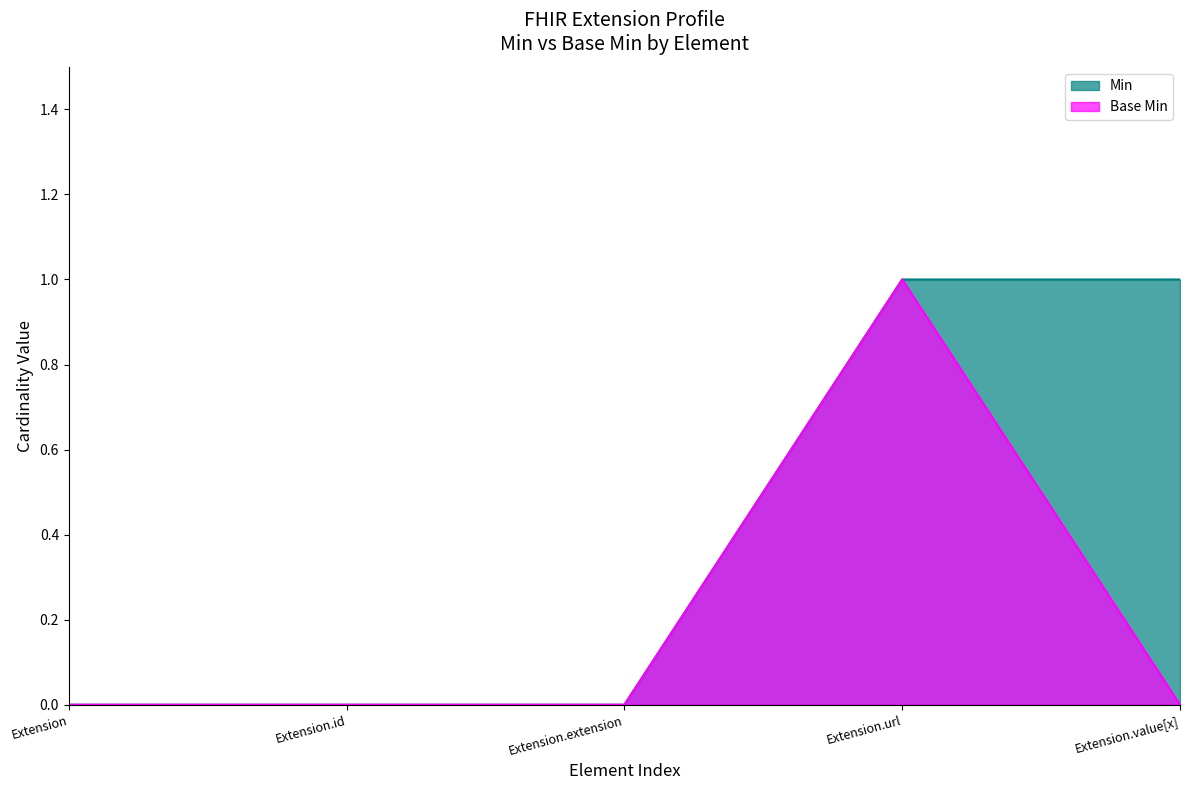

At Extension.id, list the series in order from smallest to largest.

Min, Base Min